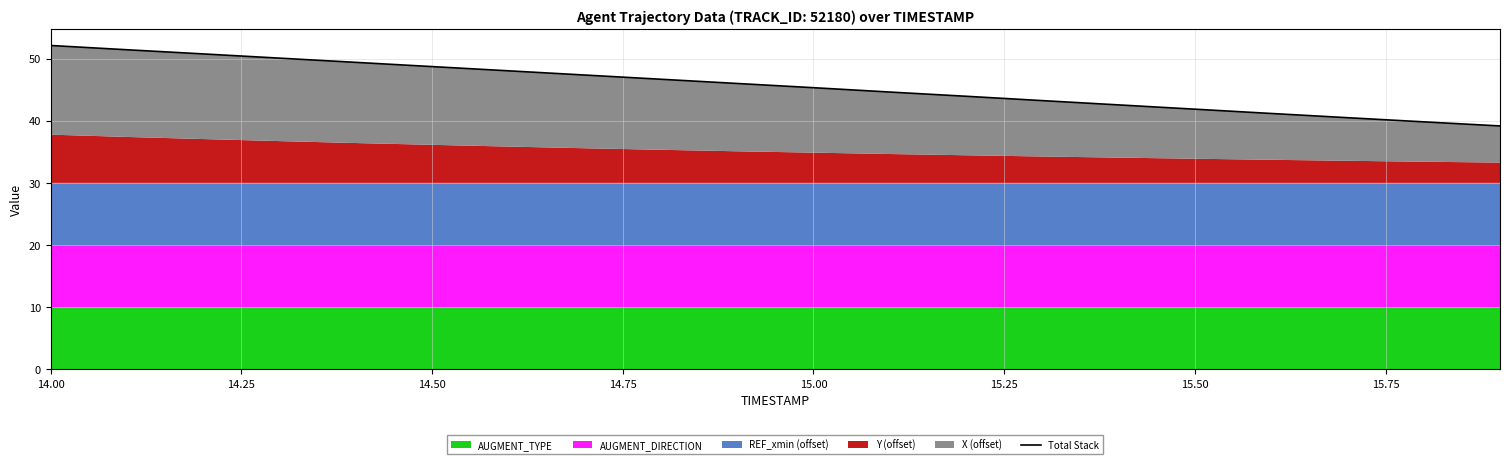

What is the change in value from 14.50 to 14.75?

-0.7